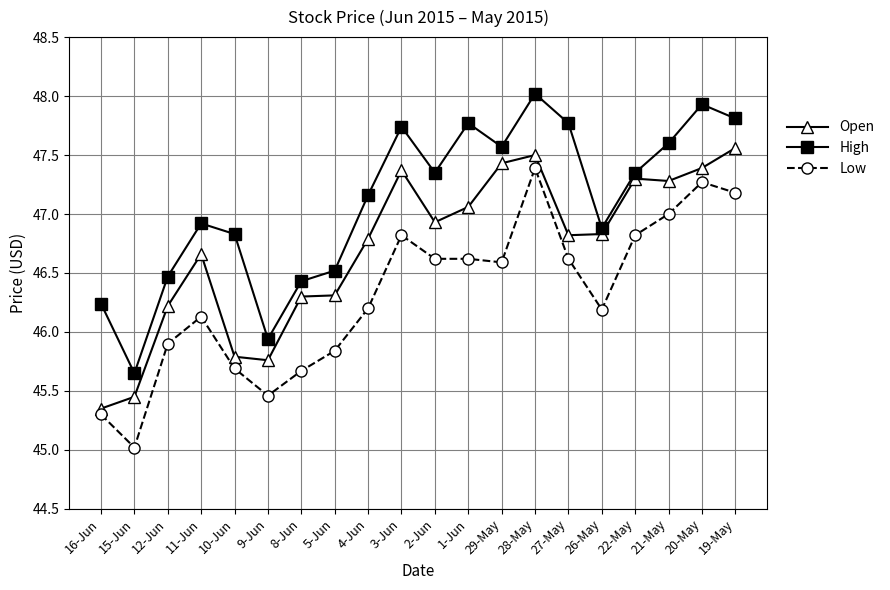

What is the approximate value of High at 3-Jun?

47.7